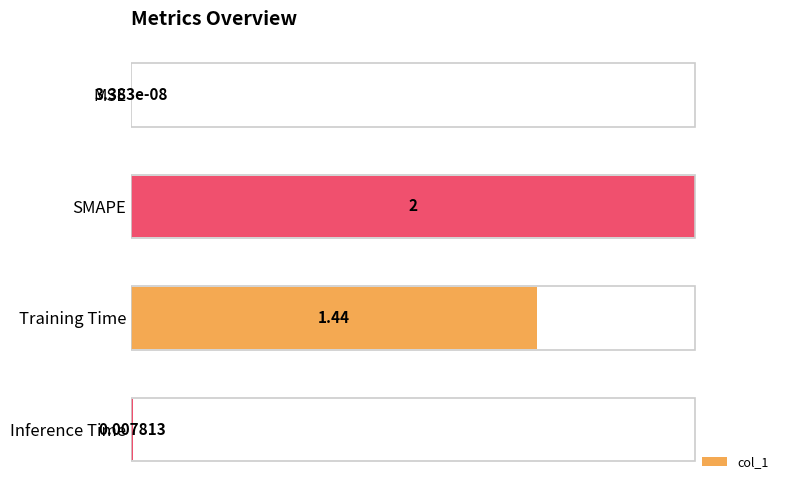

What is the maximum value shown in the chart?

1.0